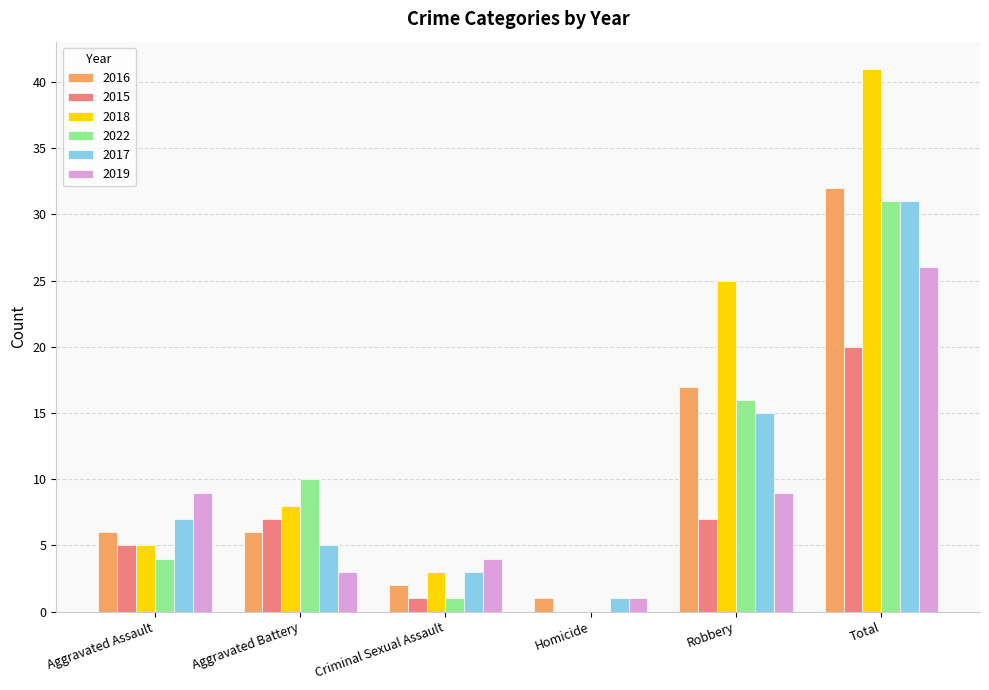

Reading right to left, extract all data points from this chart.

2016: Total=32	Robbery=17	Homicide=1	Criminal Sexual Assault=2	Aggravated Battery=6	Aggravated Assault=6
2015: Total=20	Robbery=7	Homicide=0	Criminal Sexual Assault=1	Aggravated Battery=7	Aggravated Assault=5
2018: Total=41	Robbery=25	Homicide=0	Criminal Sexual Assault=3	Aggravated Battery=8	Aggravated Assault=5
2022: Total=31	Robbery=16	Homicide=0	Criminal Sexual Assault=1	Aggravated Battery=10	Aggravated Assault=4
2017: Total=31	Robbery=15	Homicide=1	Criminal Sexual Assault=3	Aggravated Battery=5	Aggravated Assault=7
2019: Total=26	Robbery=9	Homicide=1	Criminal Sexual Assault=4	Aggravated Battery=3	Aggravated Assault=9